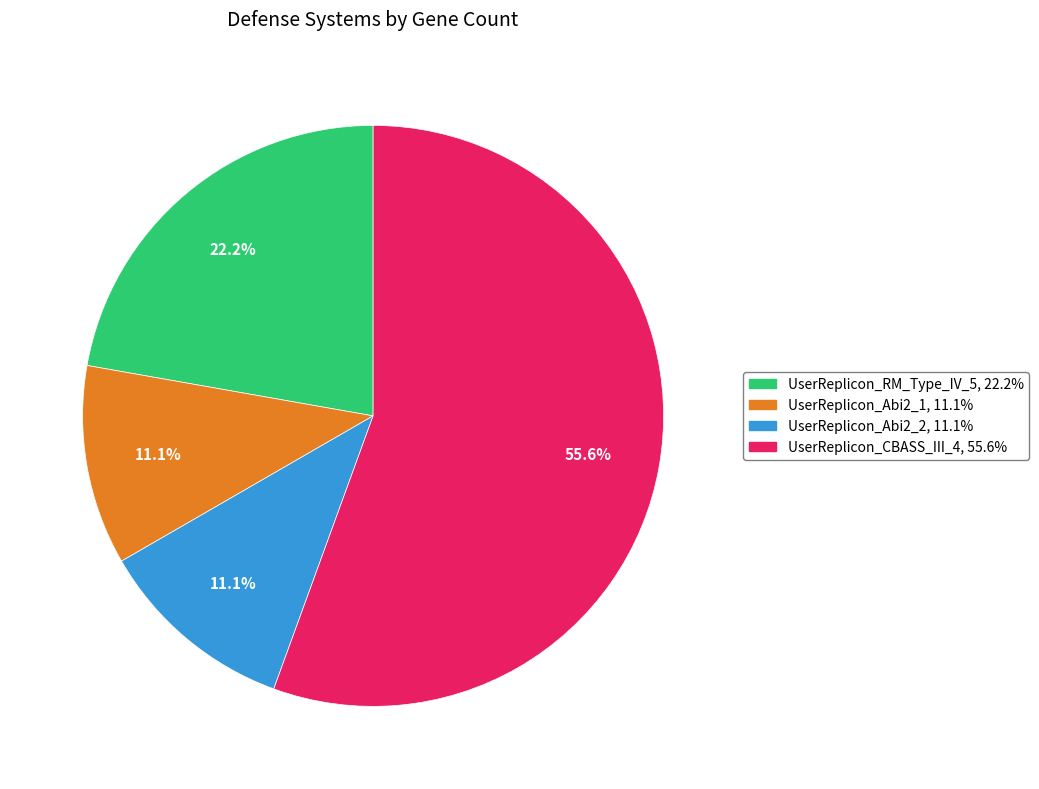

Is the sum of UserReplicon_CBASS_III_4 and UserReplicon_Abi2_1 greater than half?

Yes